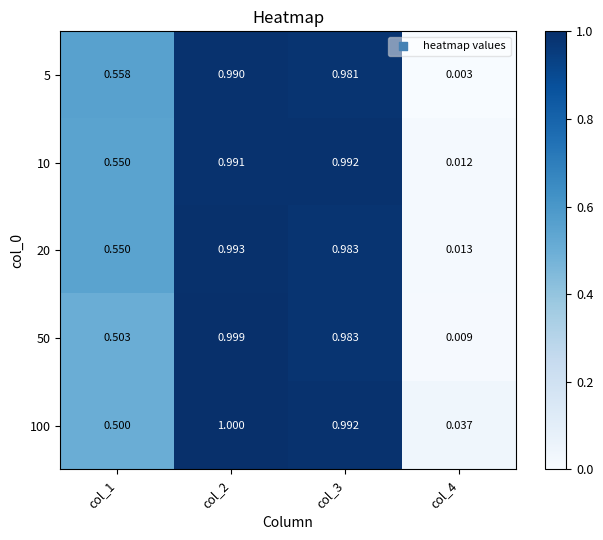

Is the value of 50 at col_1 greater than the value of 100 at col_3?

No